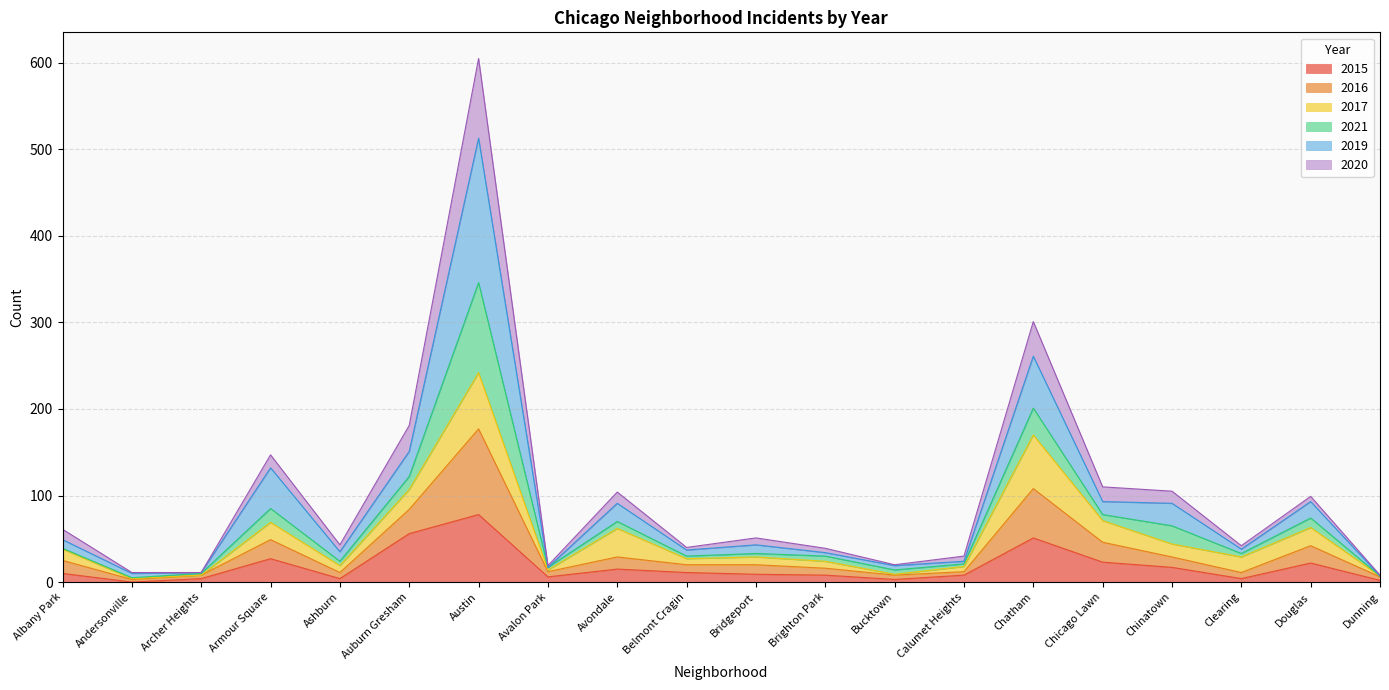

Between Andersonville and Dunning, which series saw the biggest shift?

2019